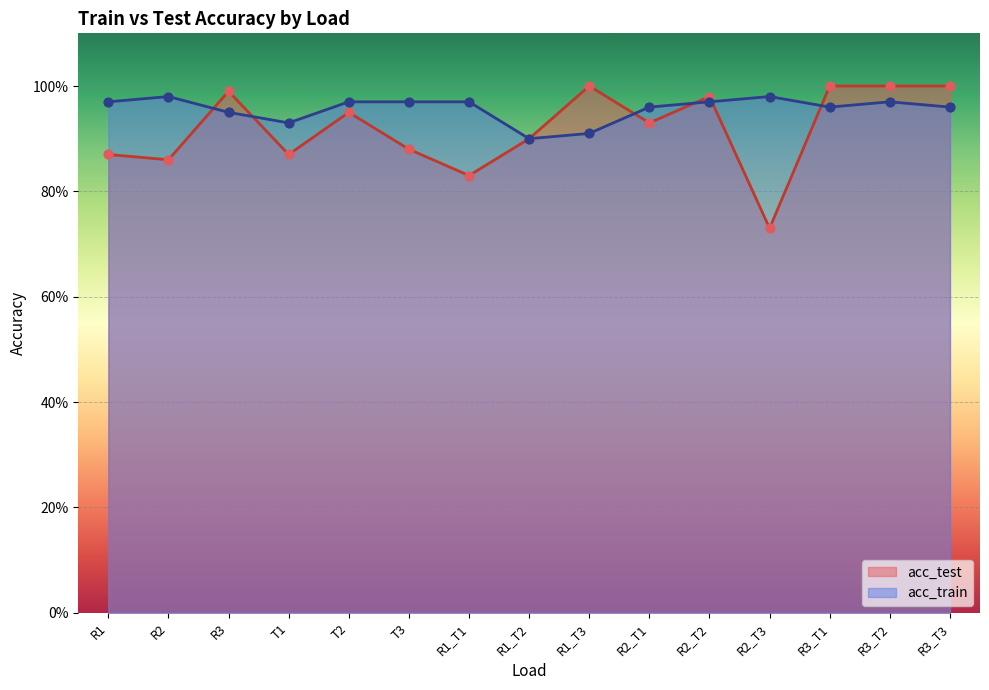

What is the total value across all series at R2?

1.8